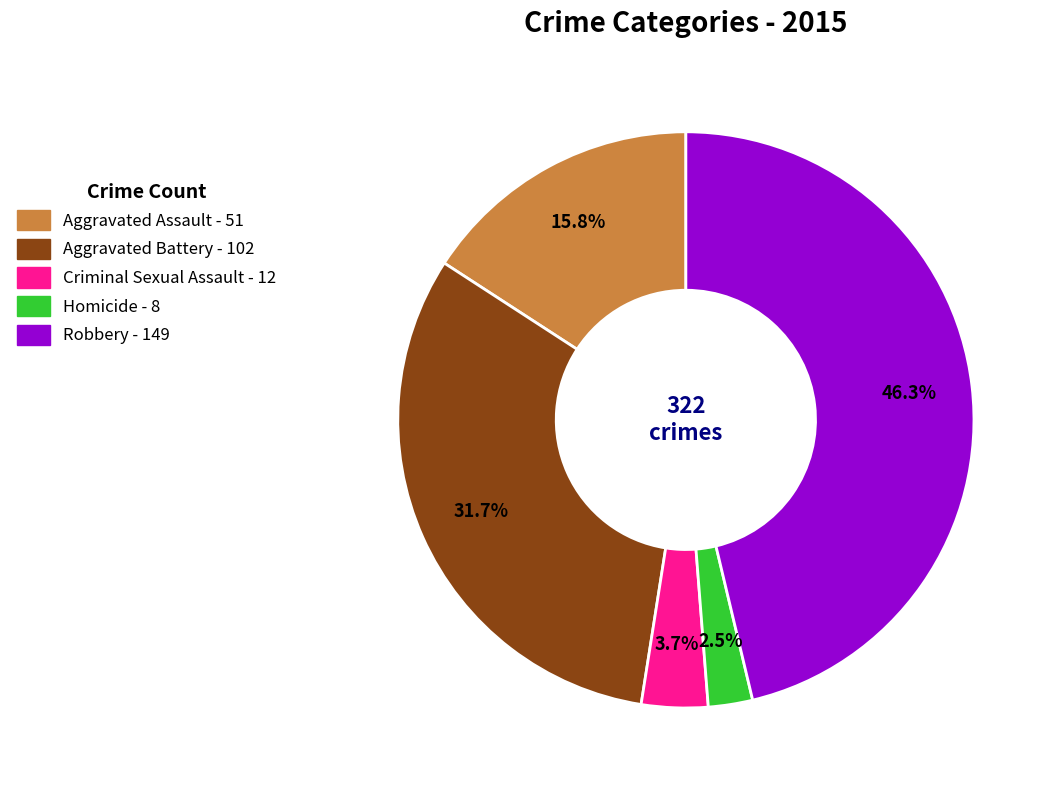

To the nearest percent, what portion does Criminal Sexual Assault represent?

4%